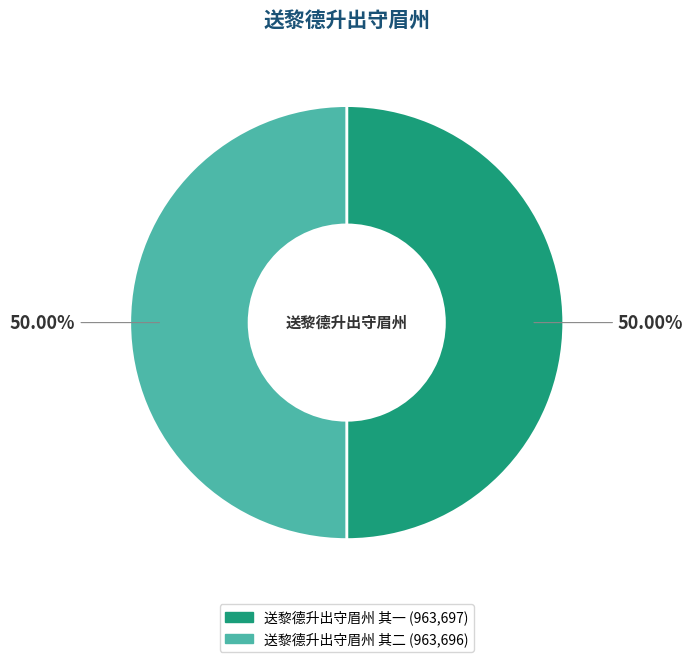

How many slices are in this pie chart?

2